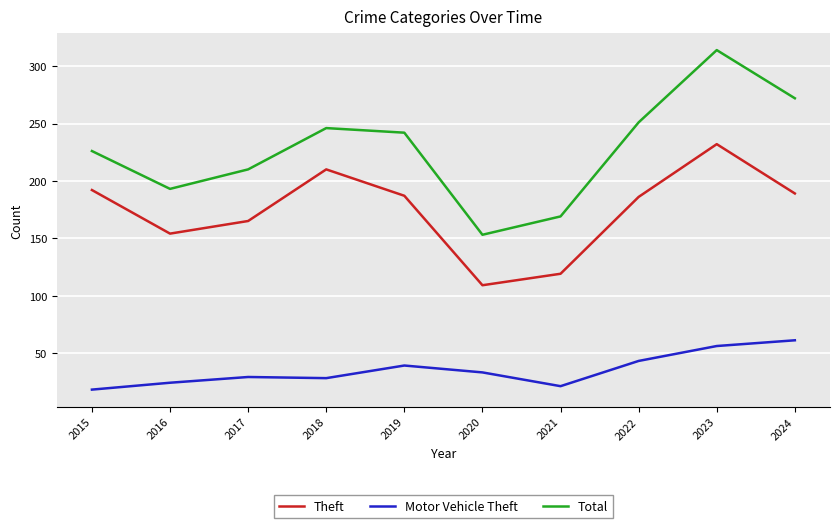

List the series in order of their overall mean, lowest first.

Motor Vehicle Theft, Theft, Total